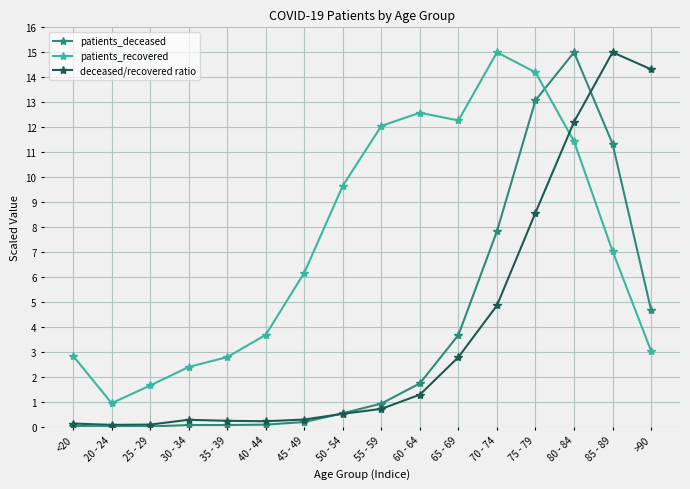

Count the number of categories in the chart.

16